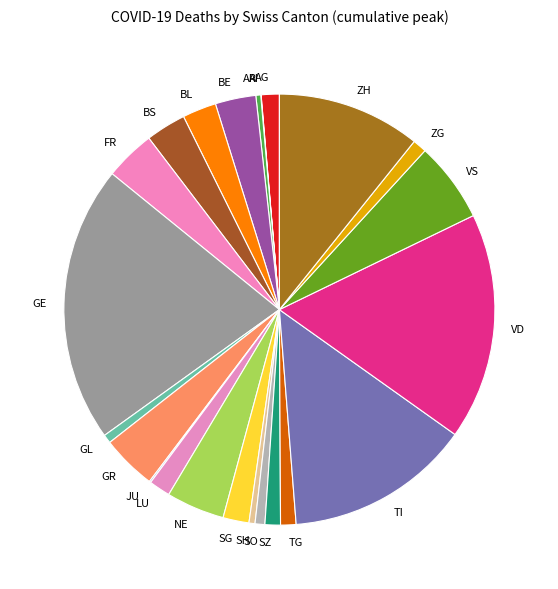

The GE slice represents 21% of the pie. True or false?

True